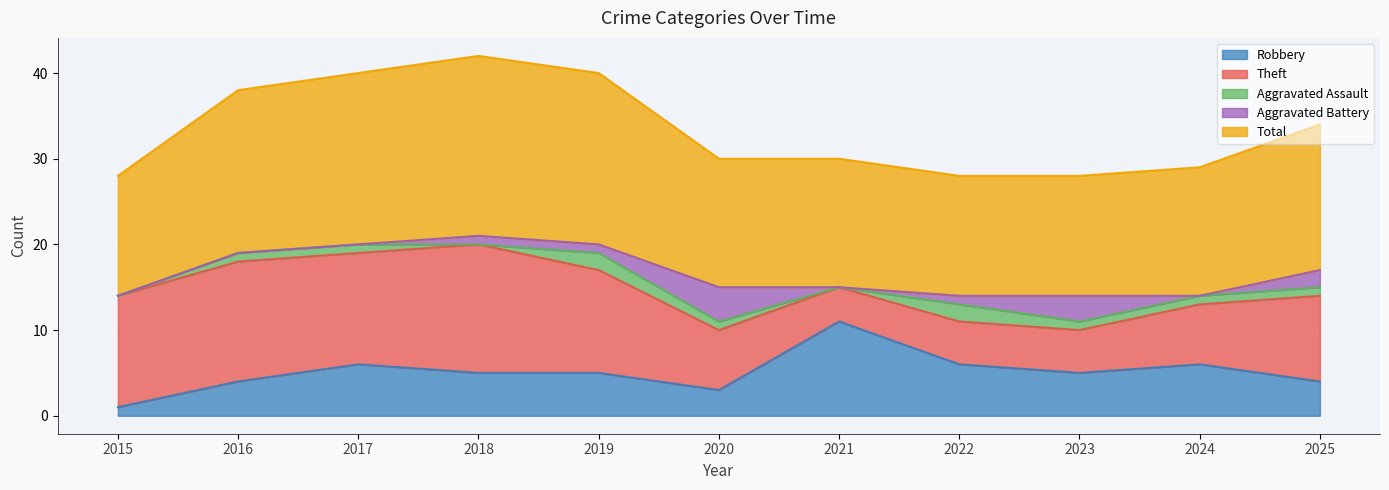

At which label does Robbery reach its minimum?

2015